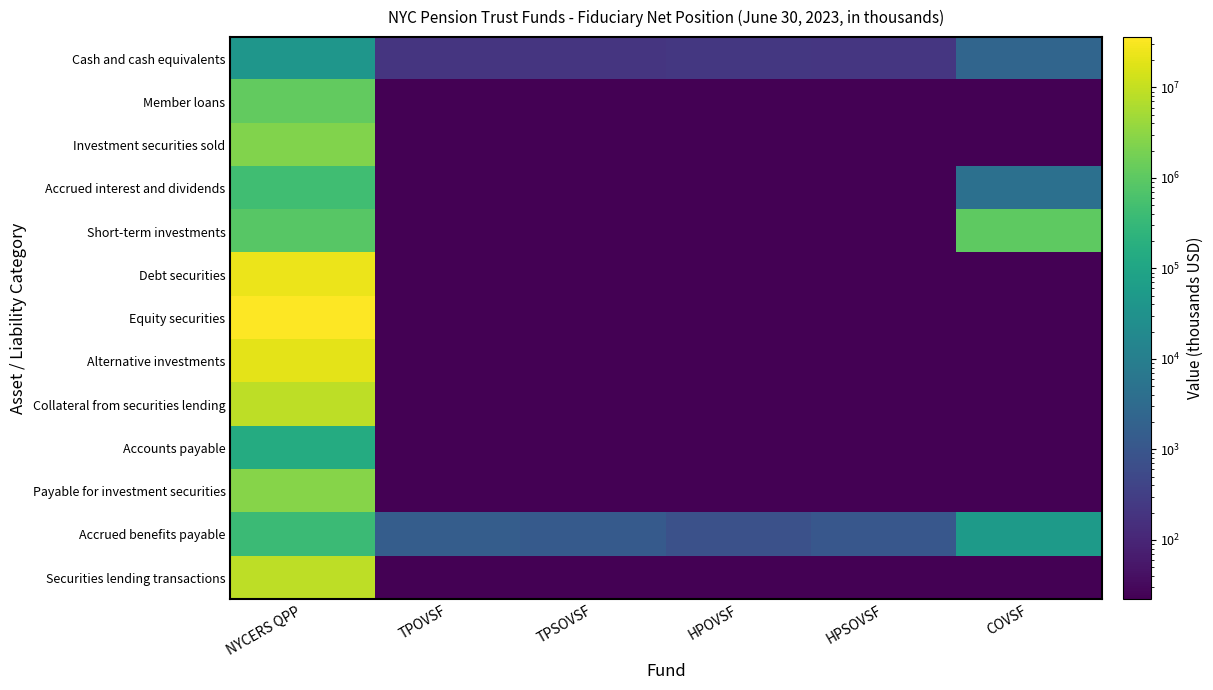

At which category is the sum across all series the highest?

NYCERS QPP